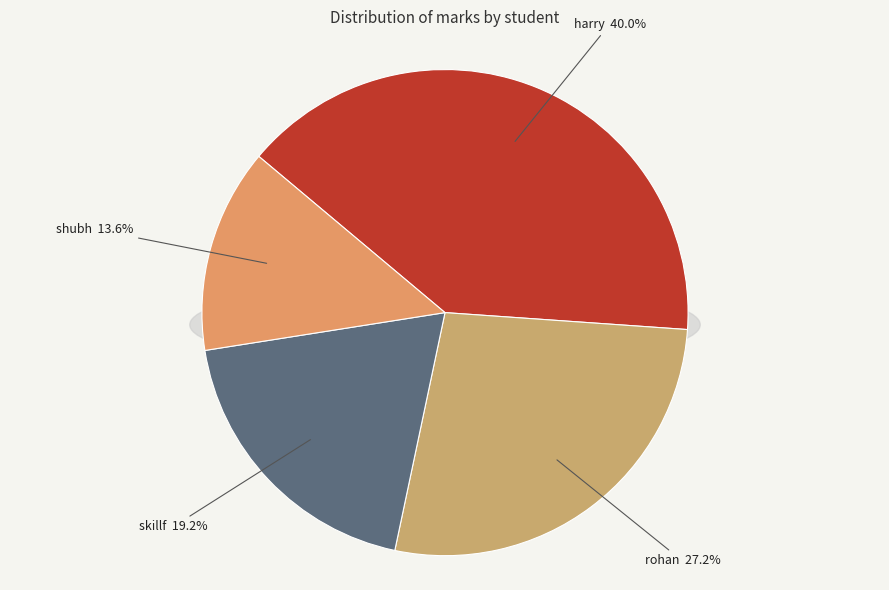

To the nearest percent, what is the difference between the largest and smallest slice percentages?

26%